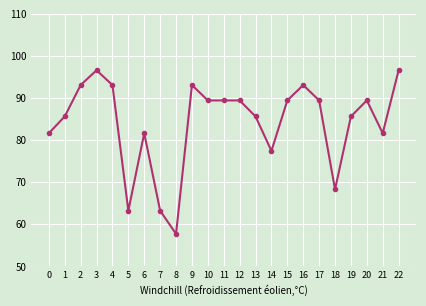

Is it true that the value at 9 is 163.7?

False